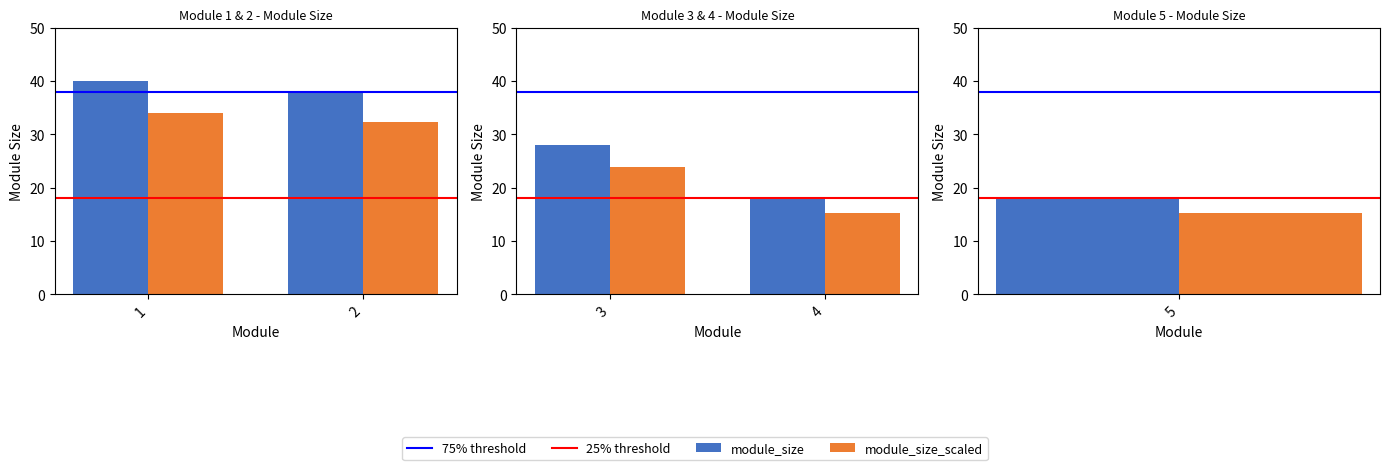

At which label does module_size_scaled first exceed 23?

3